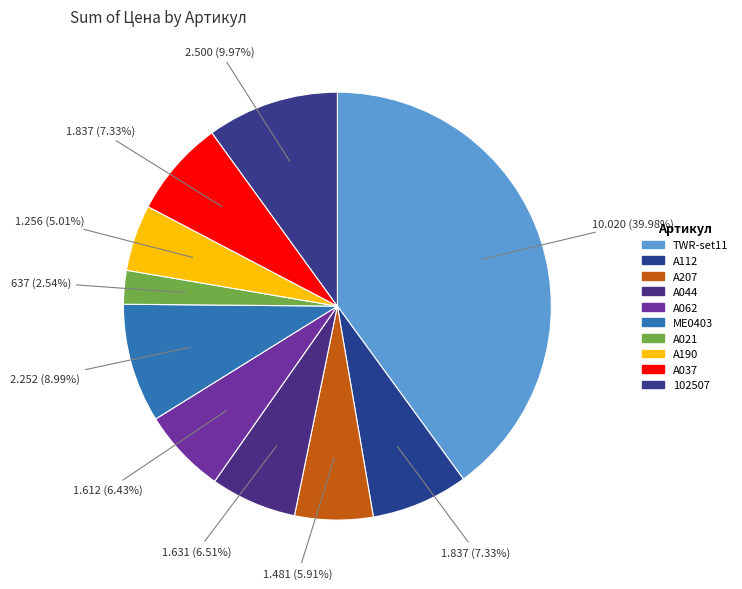

How many slices are in this pie chart?

10